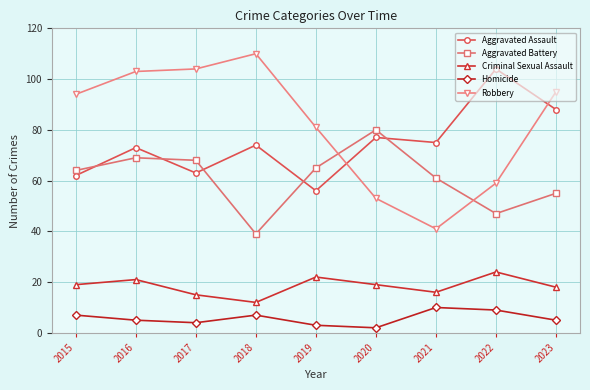

At which label is Robbery closest to 75?

2019